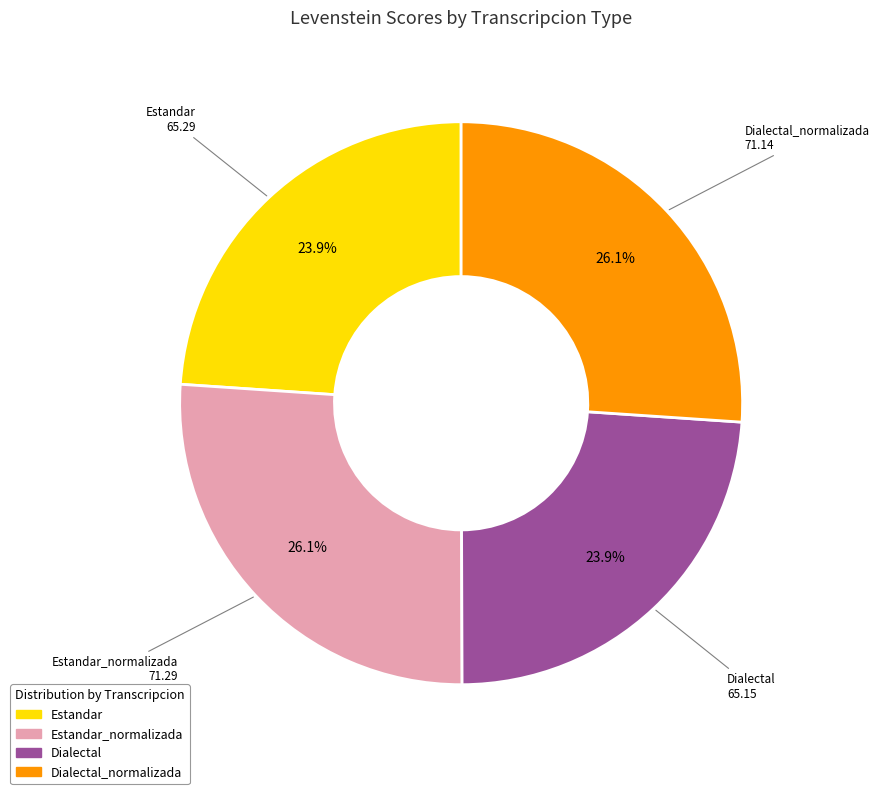

Does any single category account for the majority?

No